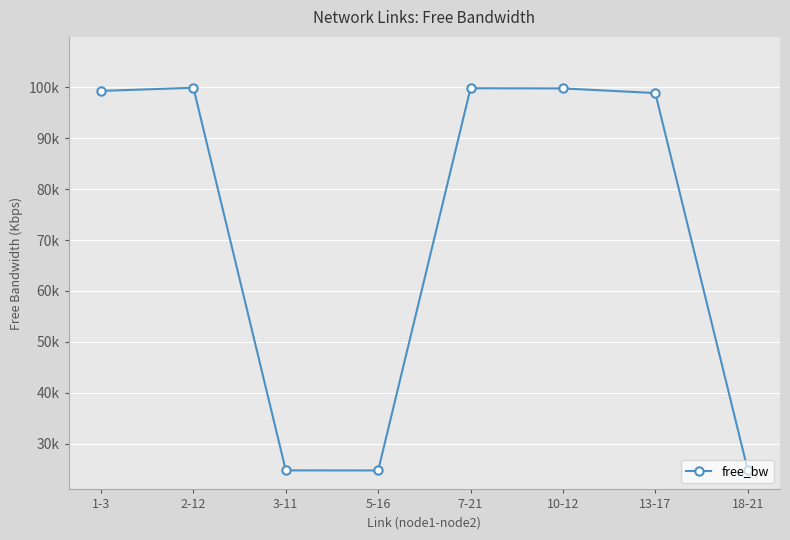

List the labels in order of value, largest first.

2-12, 7-21, 10-12, 1-3, 13-17, 18-21, 3-11, 5-16